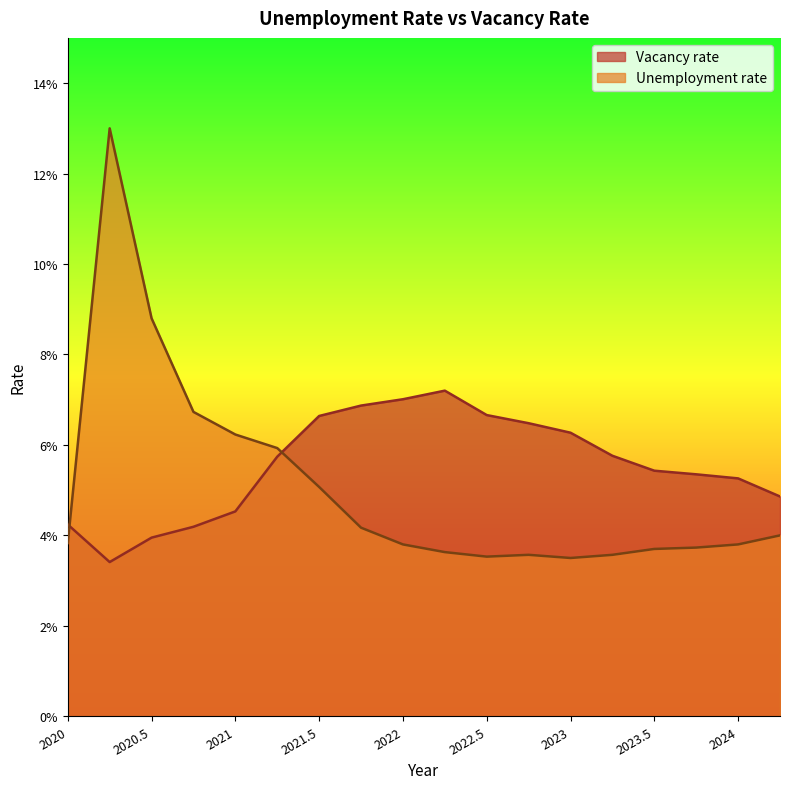

Where do Vacancy rate and Unemployment rate first cross each other?

2020.0 and 2020.25